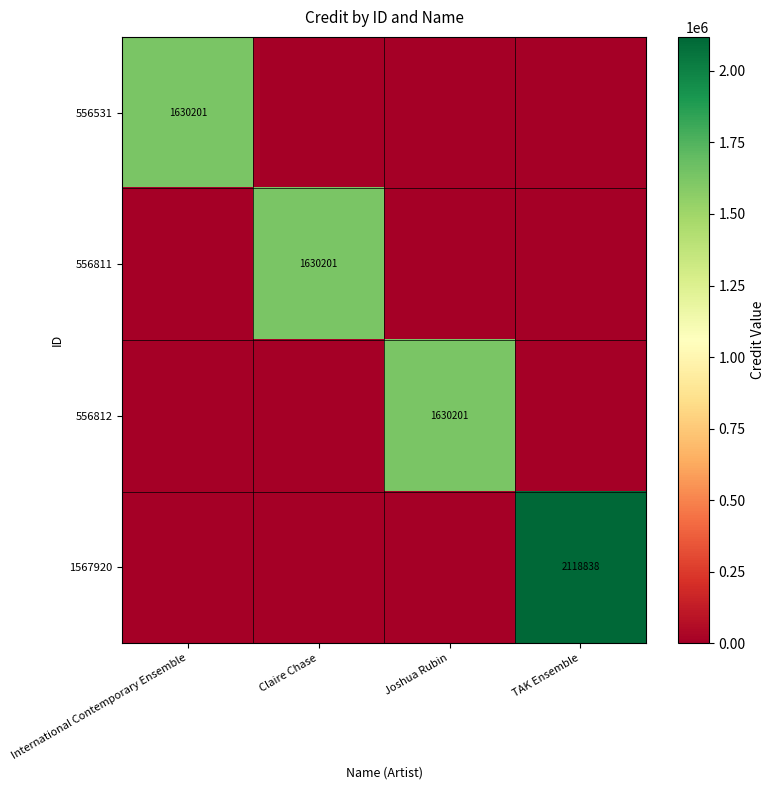

True or false: 556531 has a value of 612819 at International Contemporary Ensemble.

False